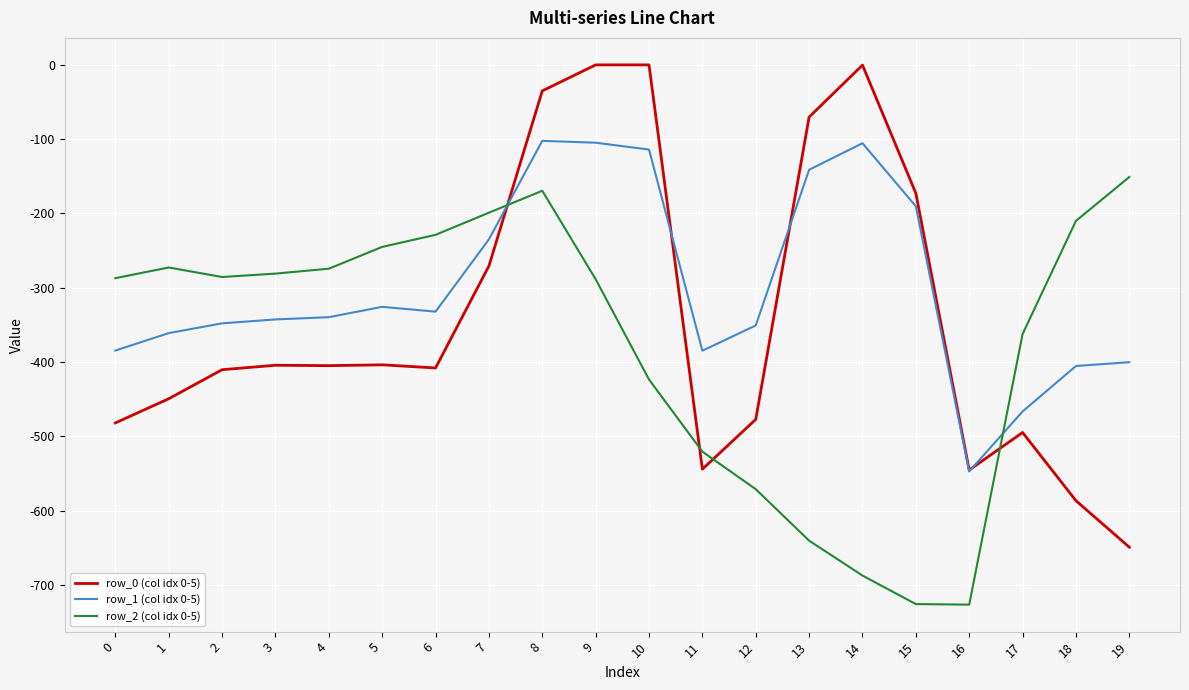

What is the difference between the maximum and minimum values in the row_0 (col idx 0-5) series?

649.2